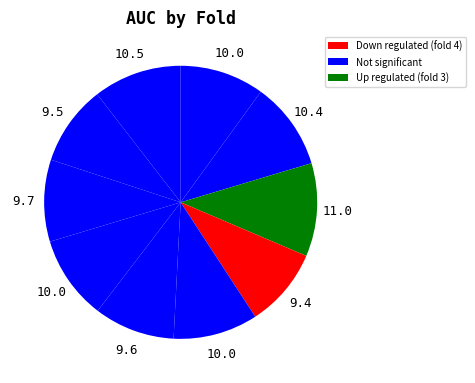

Does any single category account for the majority?

No